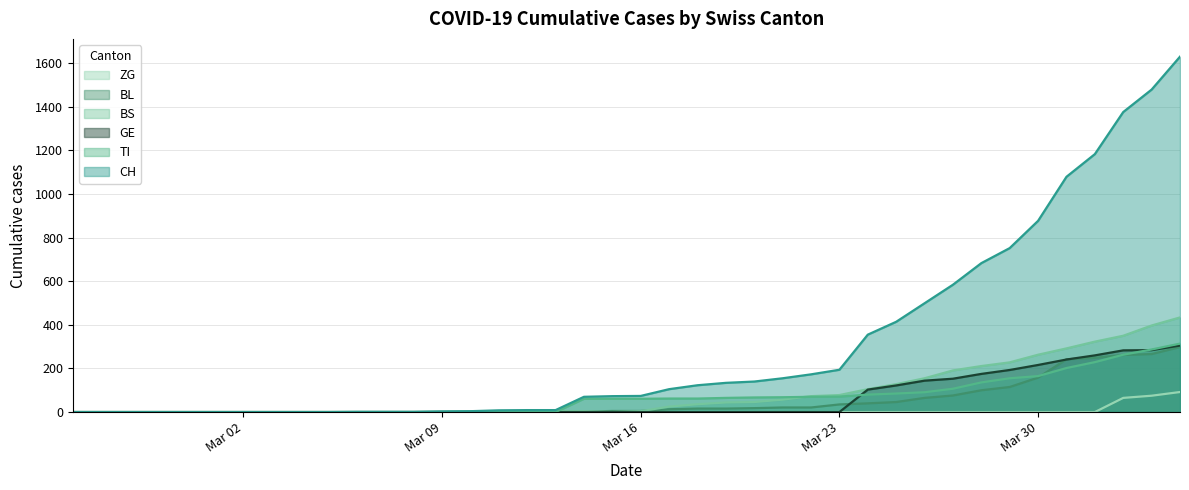

What is the greatest value displayed?

1630